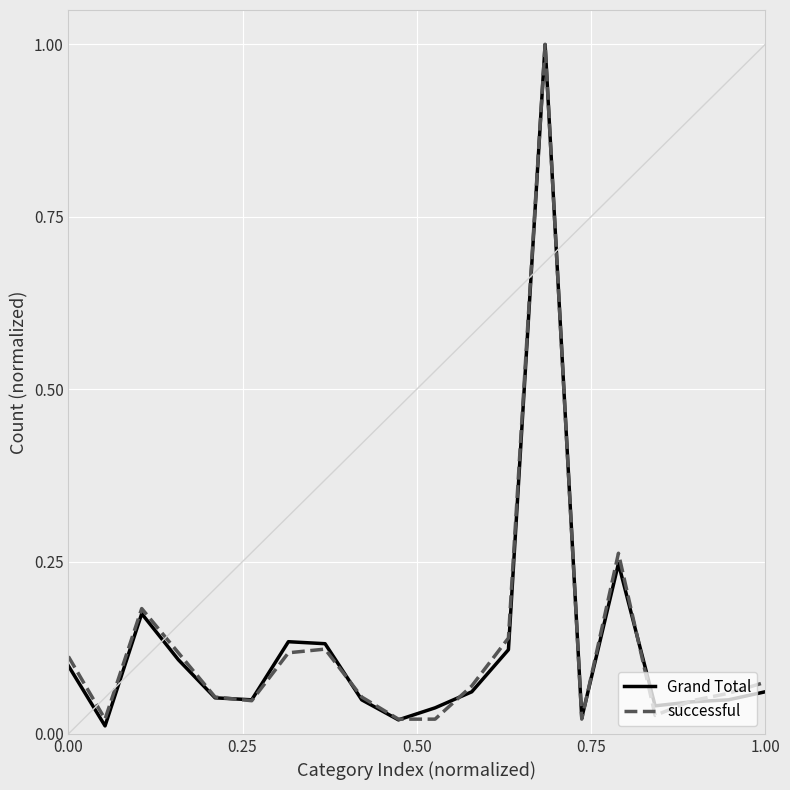

What is the highest value of the successful series?

1.0